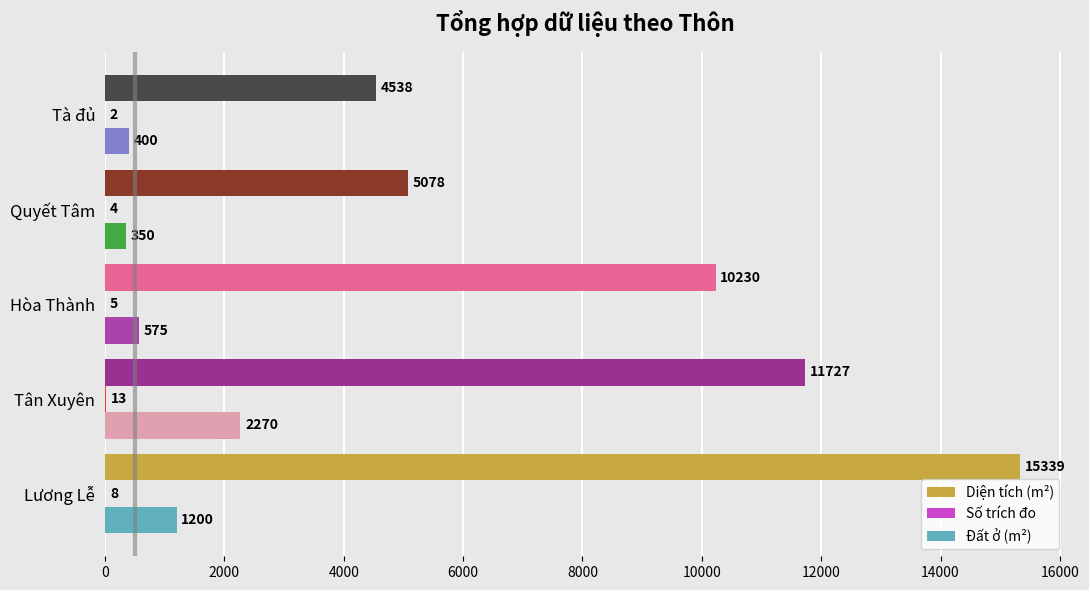

Which series changed the most between Lương Lễ and Hòa Thành?

Diện tích (m²)